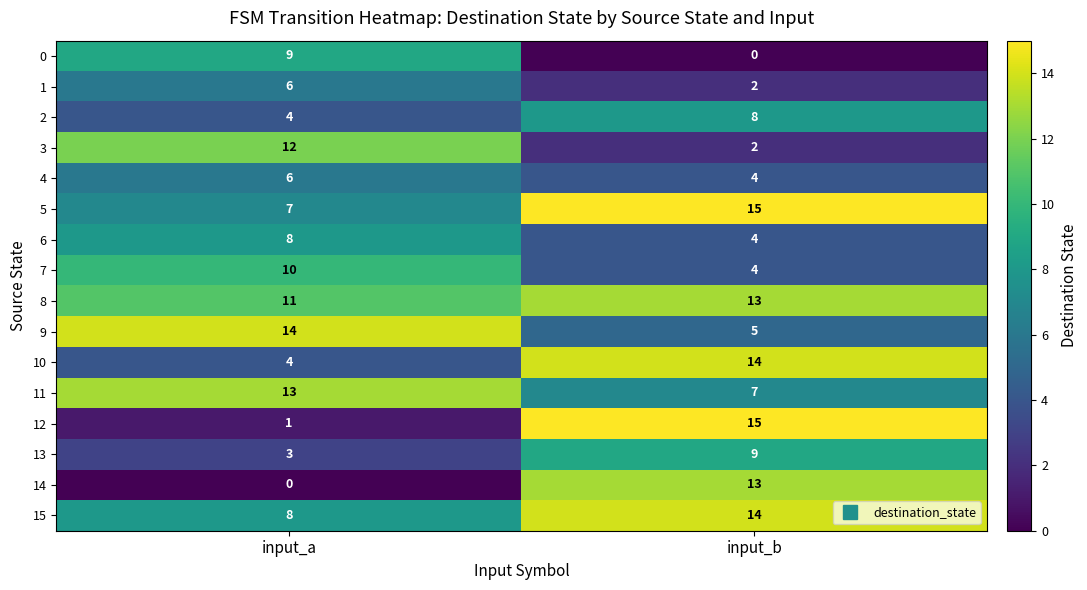

Which series has the largest range (max minus min)?

12